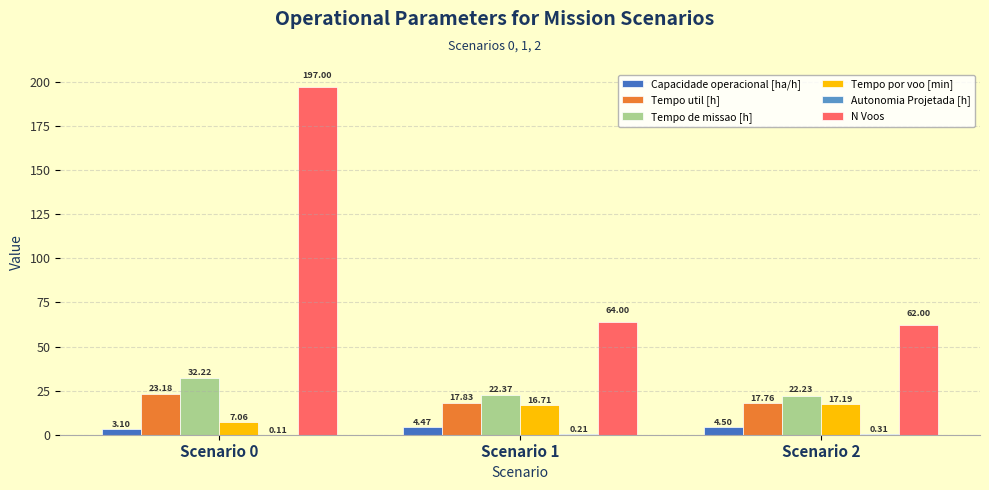

The value of Tempo por voo [min] at Scenario 1 is 16.7. True or false?

True